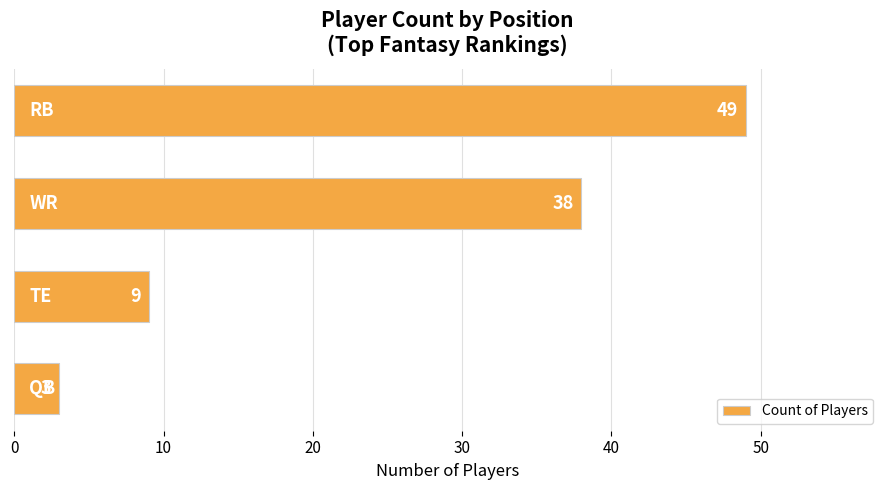

How many data points are less than 38?

2